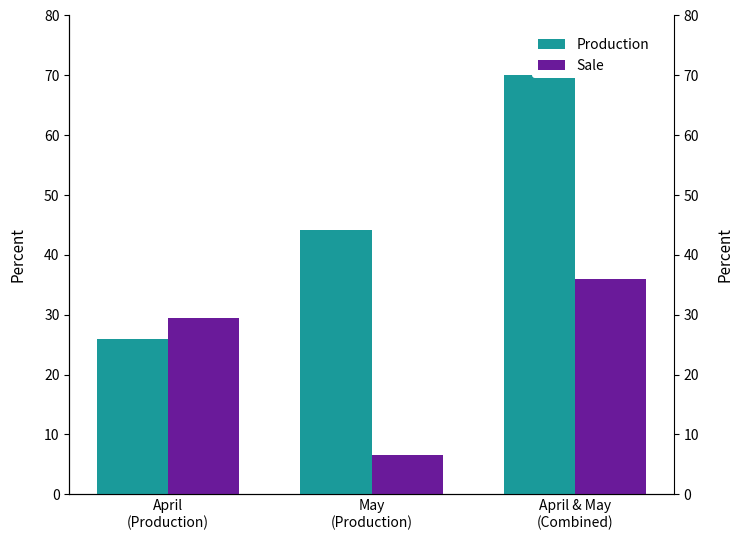

How many groups of bars are there?

3